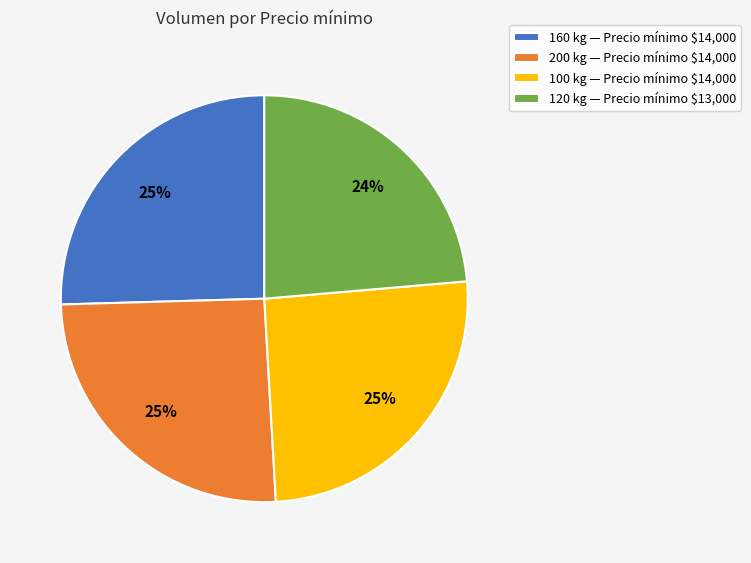

What percentage is the 200 kg — Precio mínimo $14,000 slice, to the nearest percent?

25%